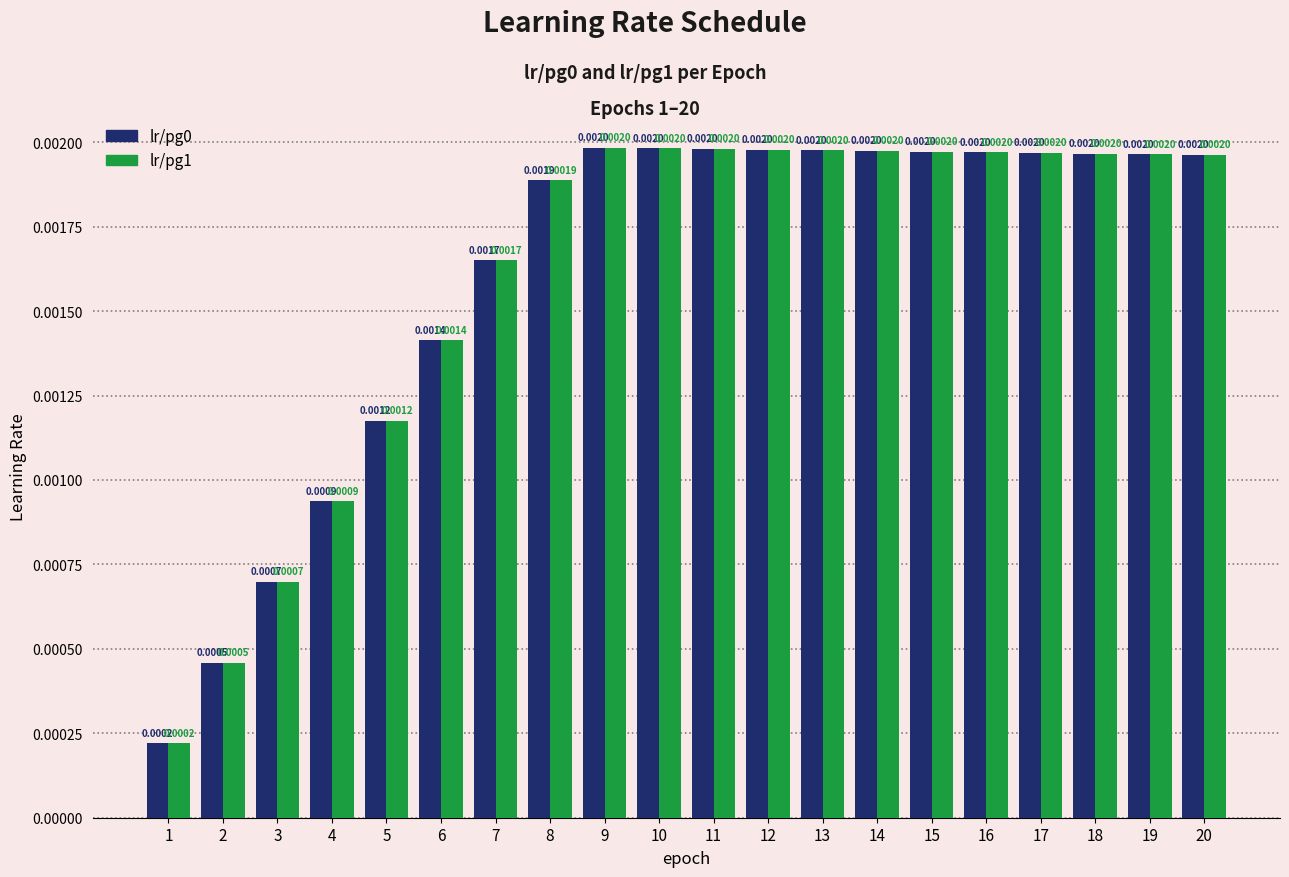

At how many categories does at least one series exceed 0?

20